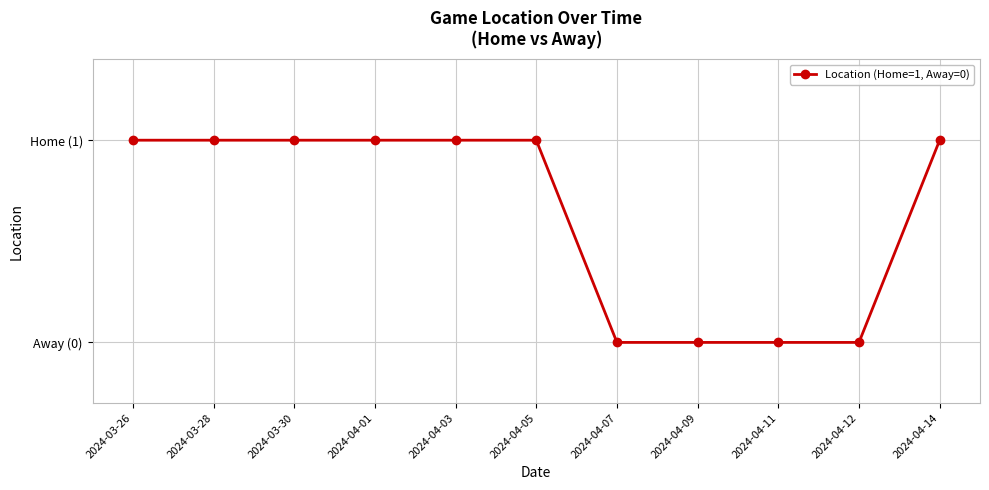

What is the value of the 1st point from the left?

1